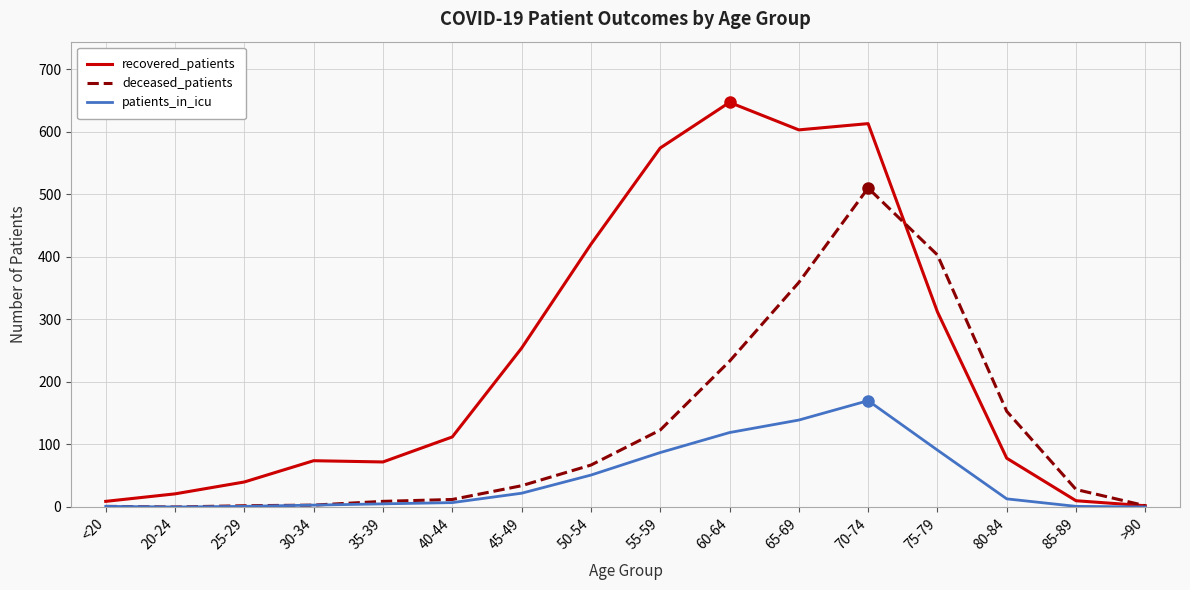

What is the spread (max minus min) of values at 85-89?

27